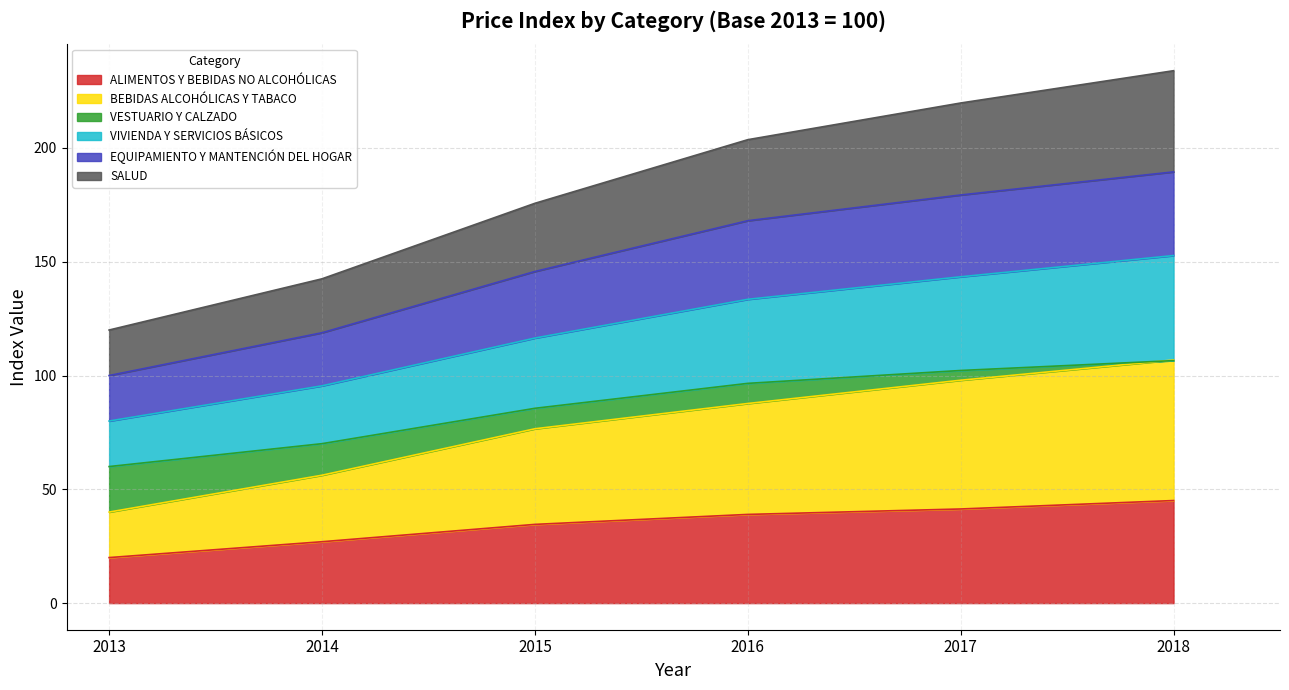

How many values in the ALIMENTOS Y BEBIDAS NO ALCOHÓLICAS series exceed 38?

3